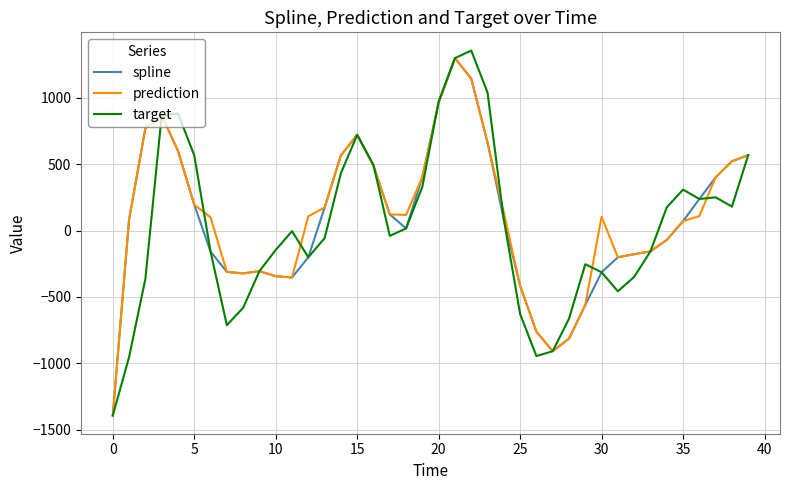

What is the minimum value shown in the chart?

-1393.8